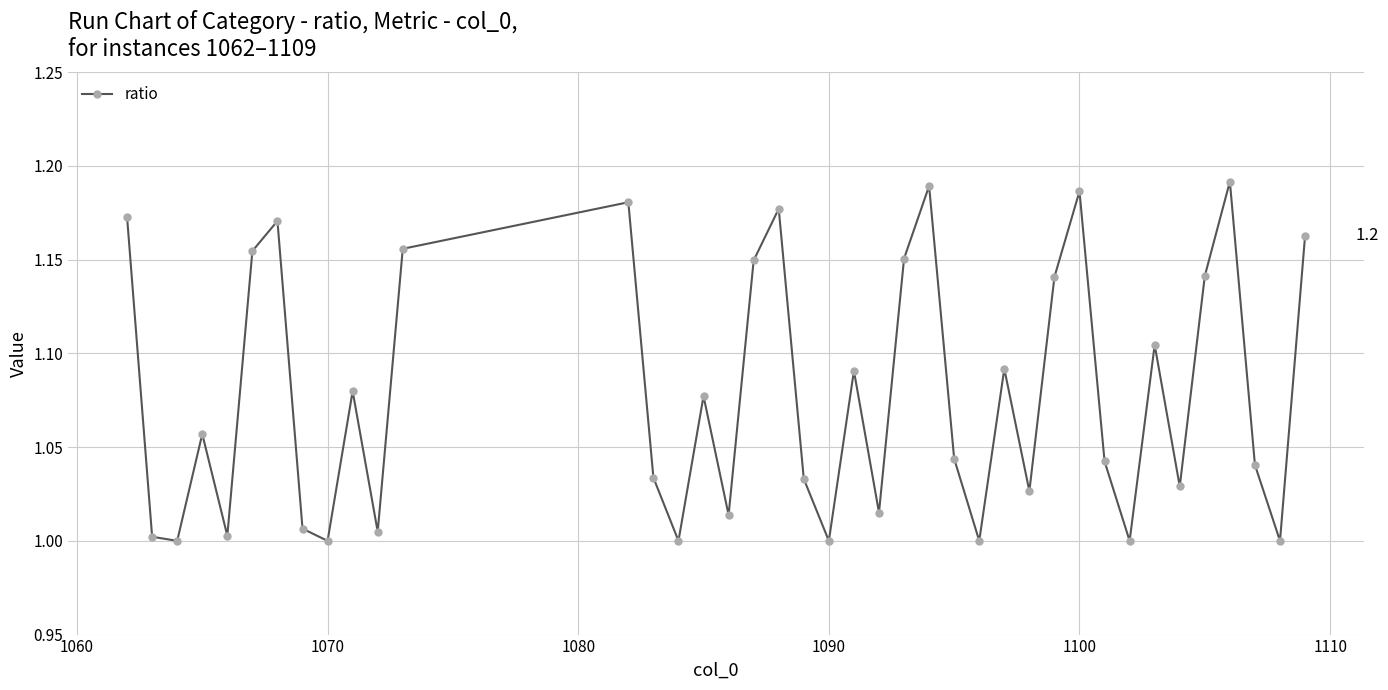

True or false: there are more than 2 points higher than both neighbors.

True